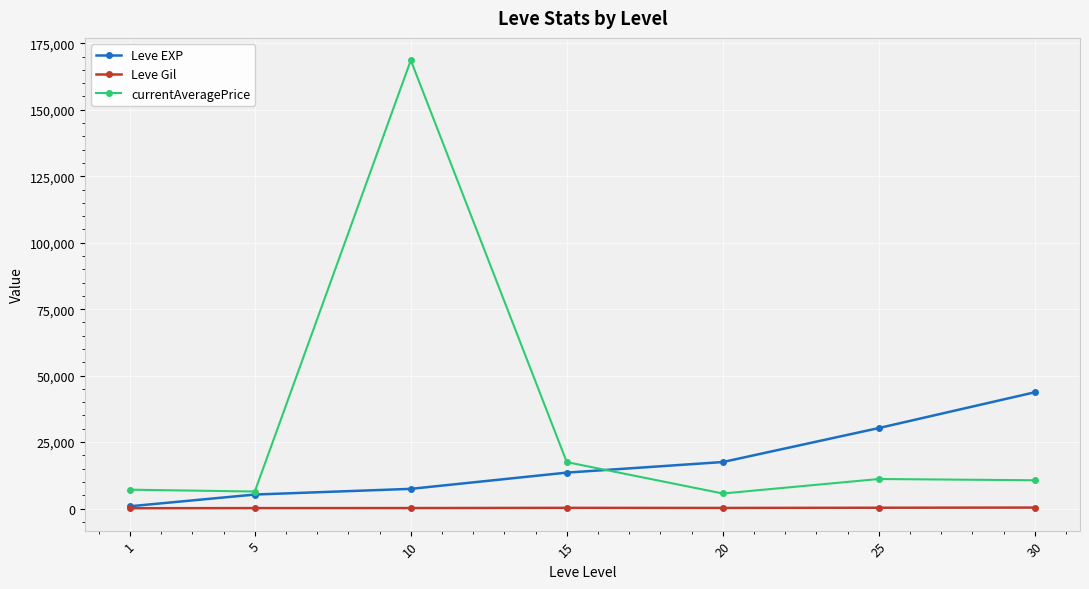

What is the highest value of the Leve EXP series?

43730.0